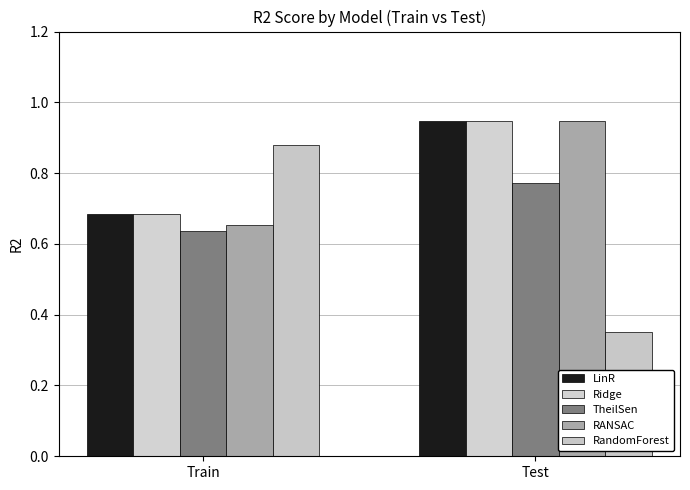

Between Test and Train, which is larger?

Test